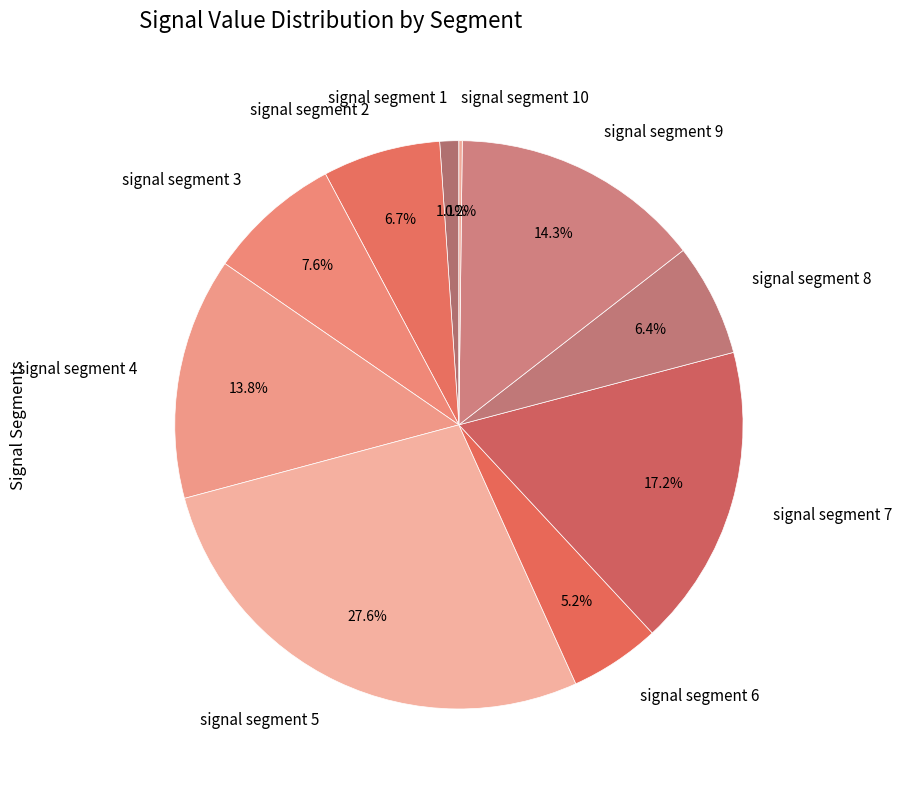

Which has a higher value, signal segment 1 or signal segment 7?

signal segment 7